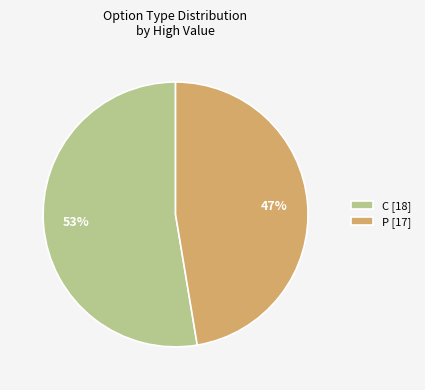

What percentage is the C slice, to the nearest percent?

53%